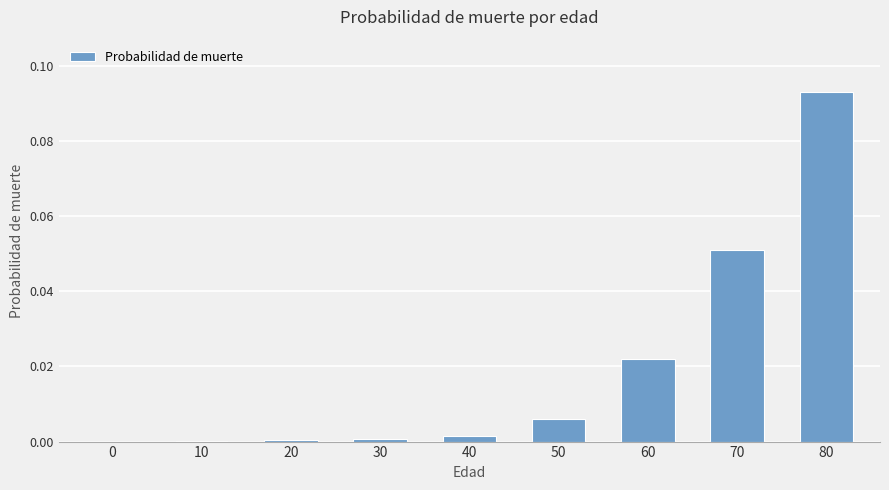

Which has a higher value, 40 or 50?

50